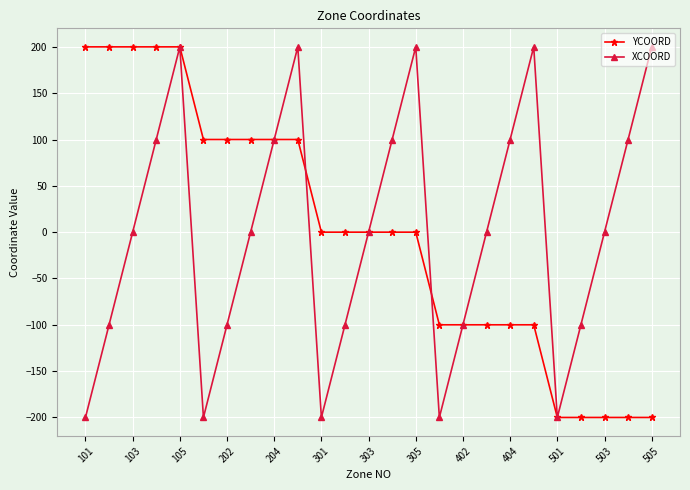

What is the value of the YCOORD point at the 23rd from the left?

-200